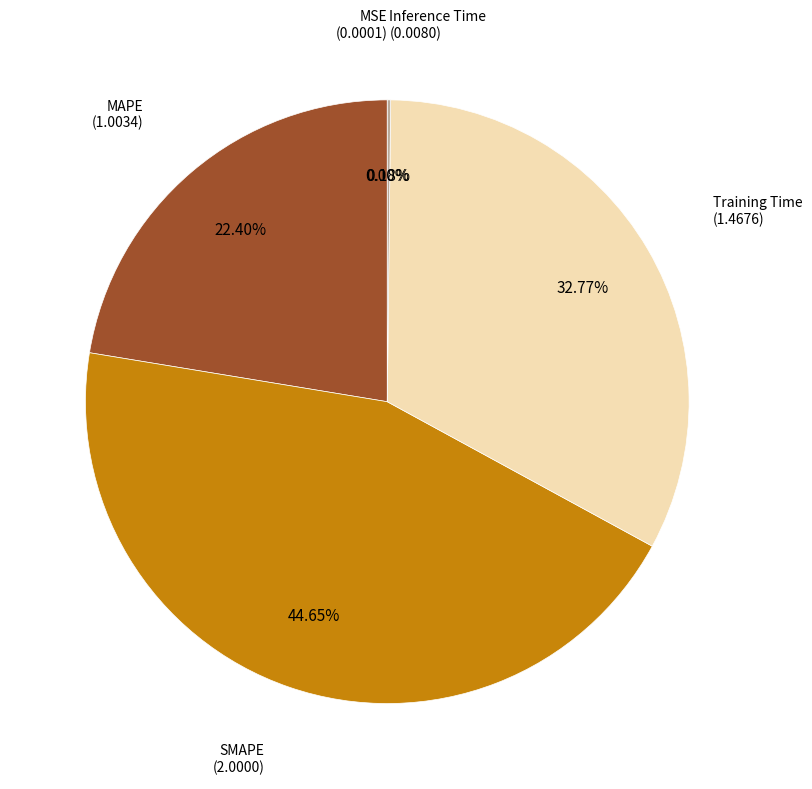

Does any single category account for the majority?

No